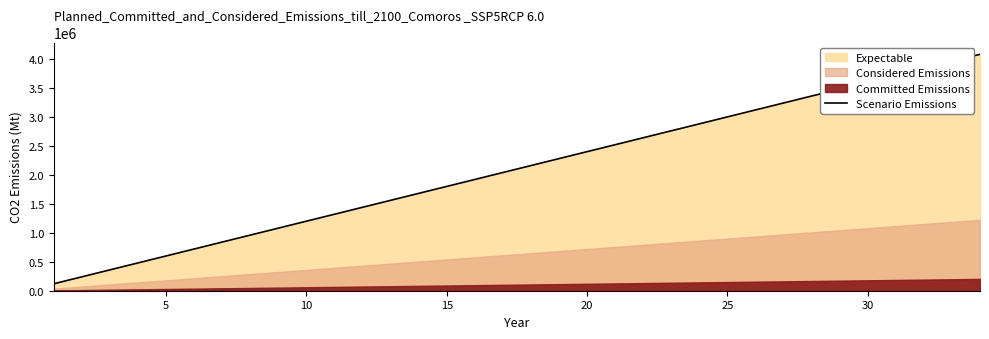

Does the chart have visible grid lines?

No